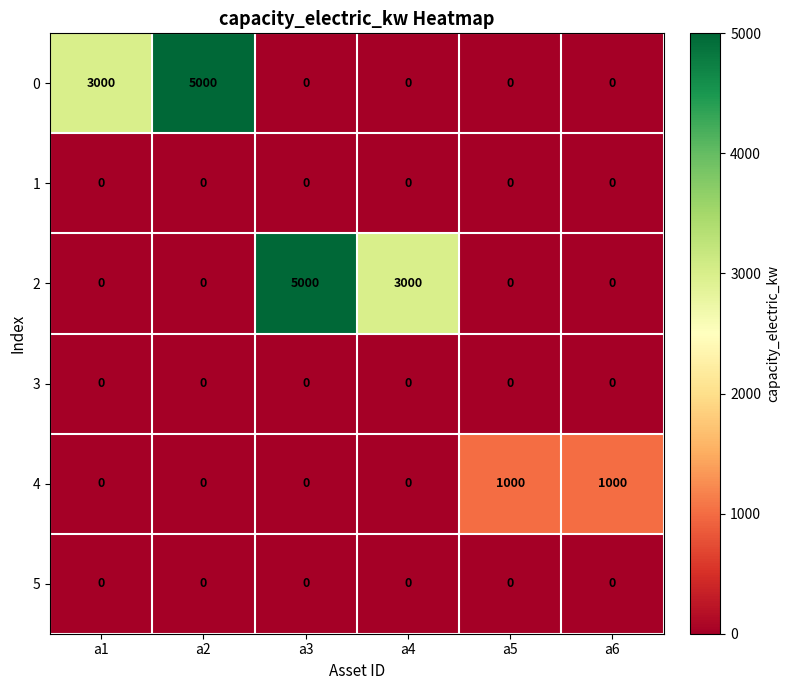

What is the total value across all series at a6?

1000